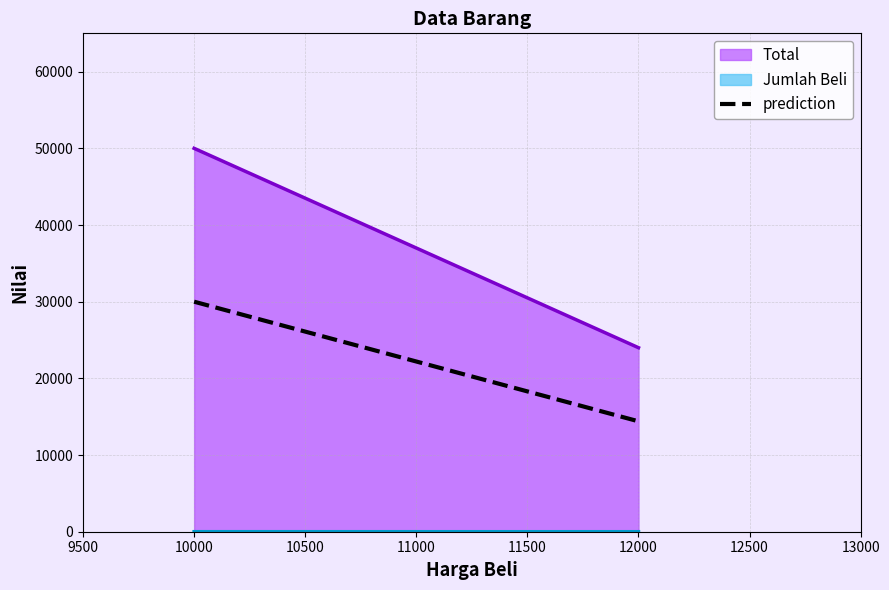

At which label does Jumlah Beli reach its peak?

10000